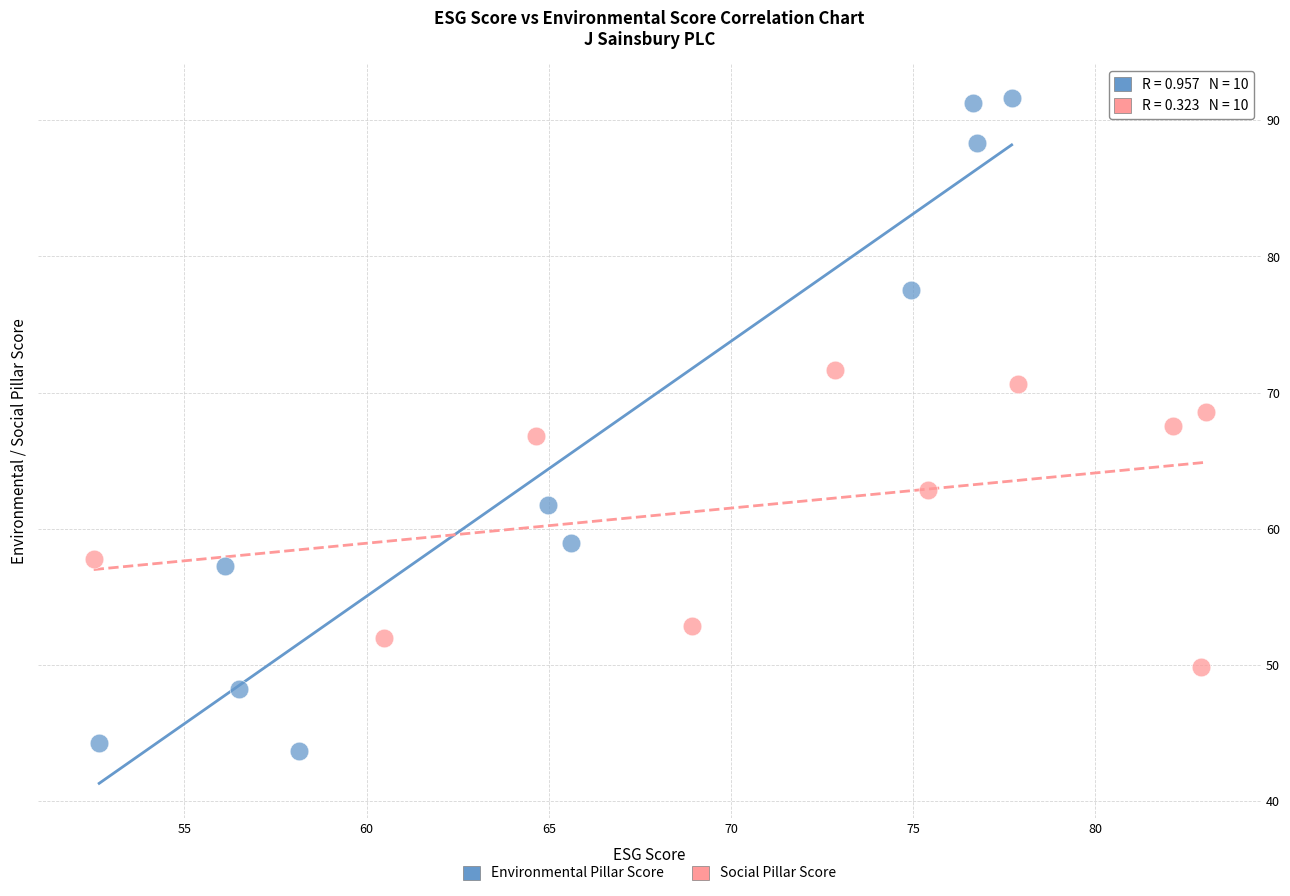

Which series contains the highest Y value?

Environmental Pillar Score